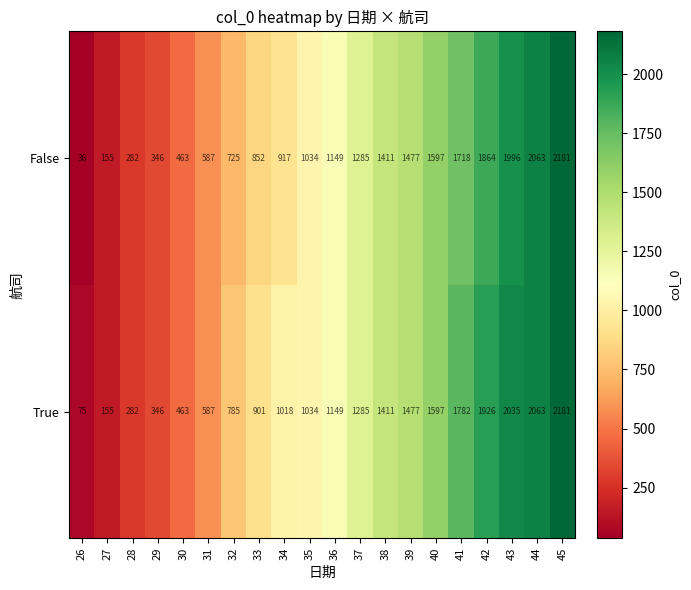

What is the difference between the maximum and minimum values in the True series?

2106